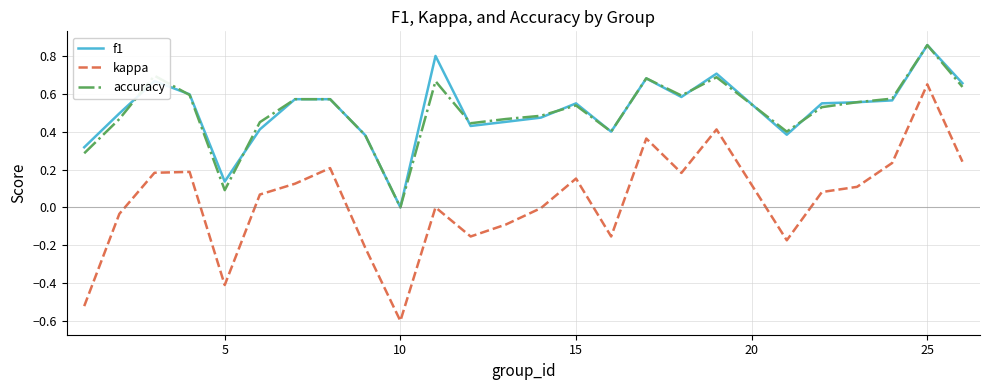

Which series has the largest range (max minus min)?

kappa